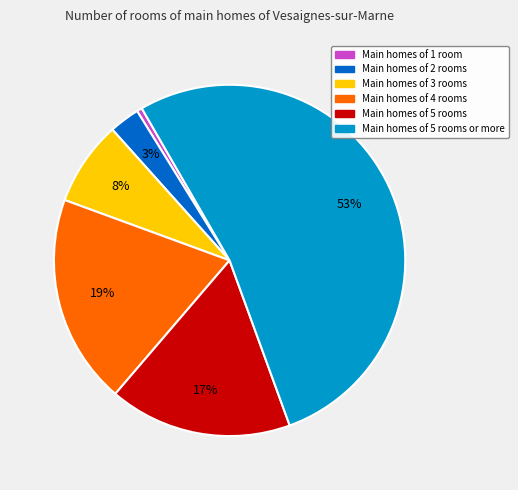

To the nearest percent, what is the average slice percentage?

17%